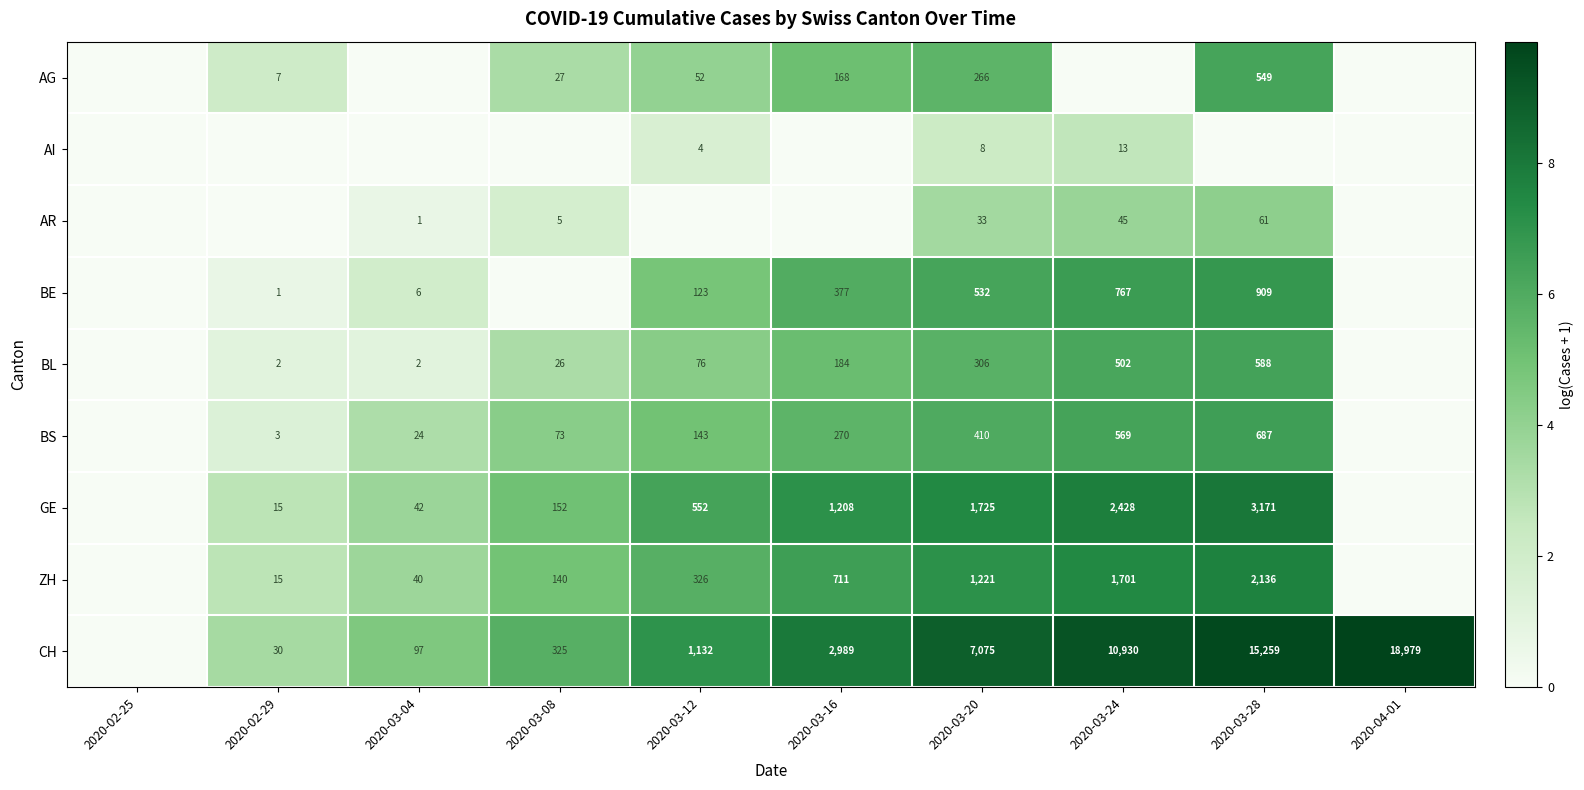

What is the sum of the BL values at 2020-03-12 and 2020-03-08?

102